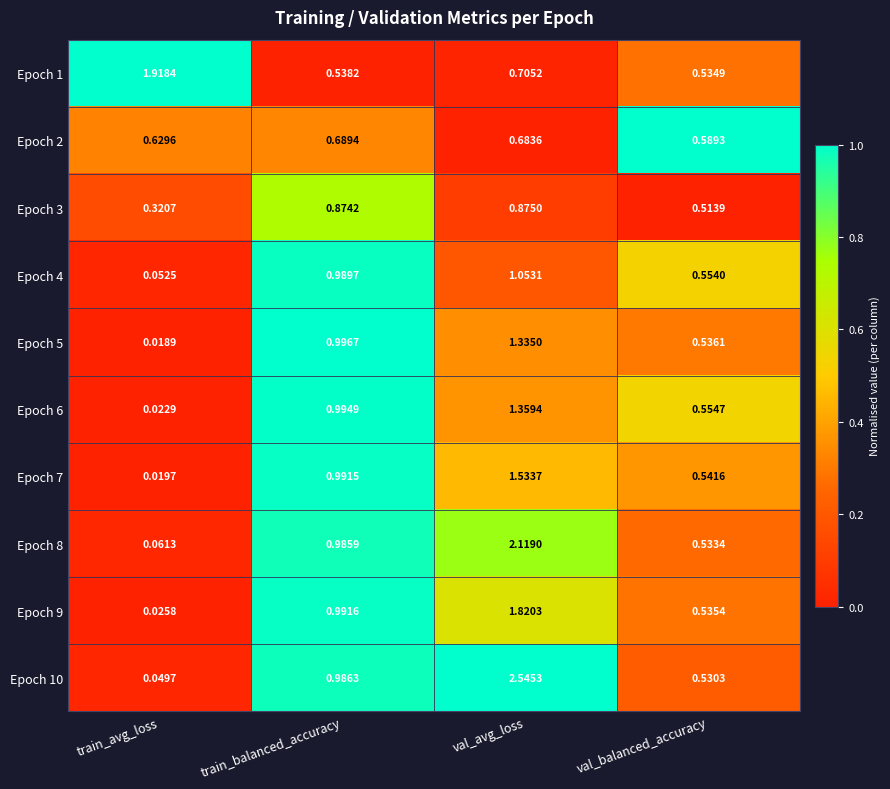

List the labels in order of Epoch 4 value, smallest first.

train_avg_loss, val_balanced_accuracy, train_balanced_accuracy, val_avg_loss